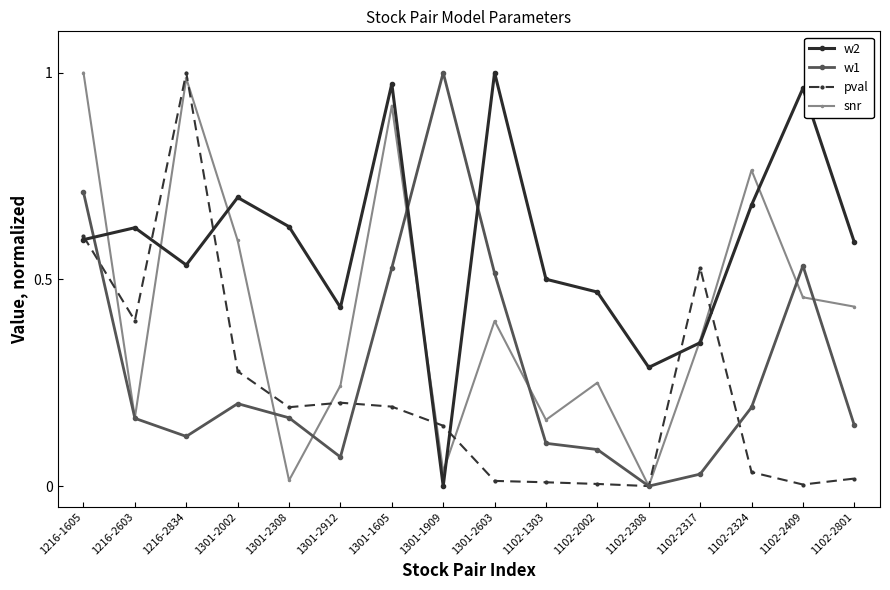

At which label does snr reach its peak?

1216-1605